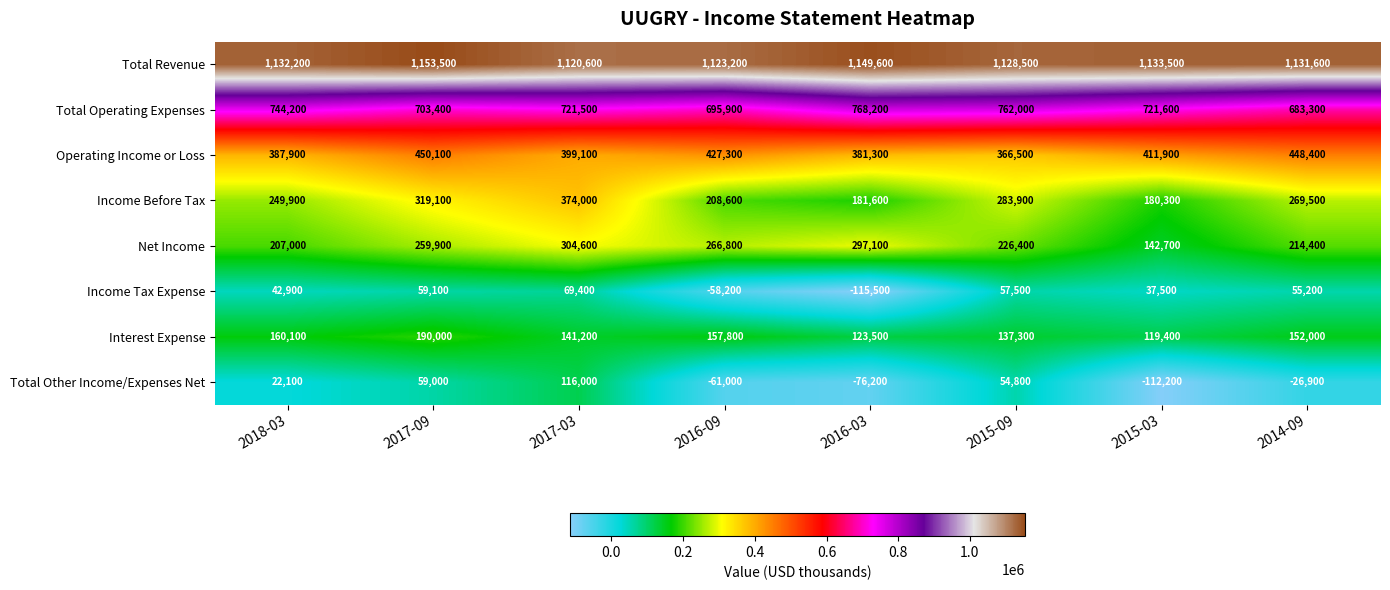

What is the sum of all Income Before Tax values?

2066900